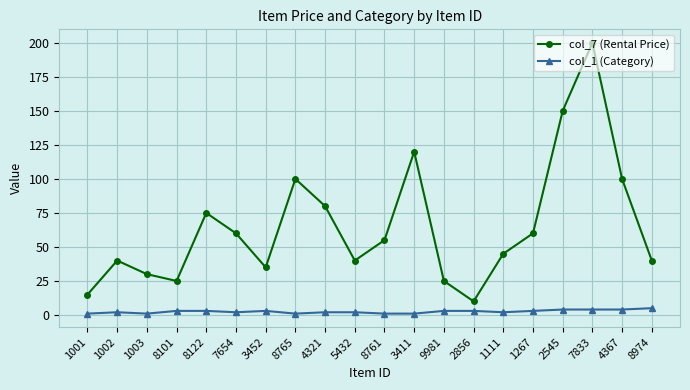

At which category does col_7 (Rental Price) reach its first local peak?

1002